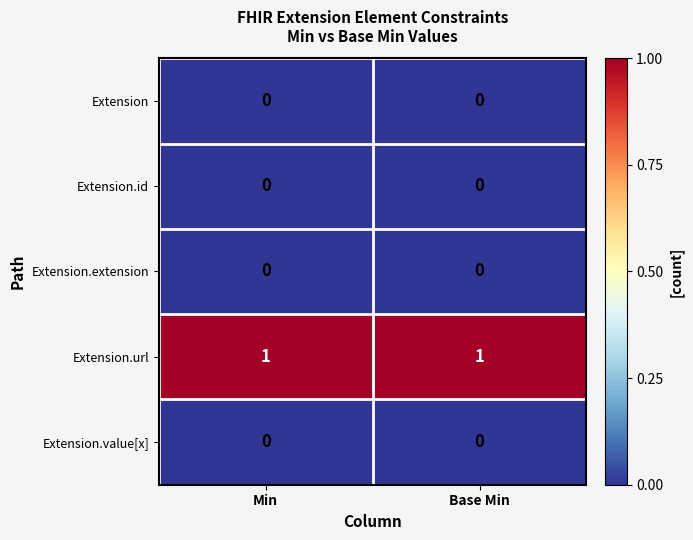

How many categories are shown in the chart?

2